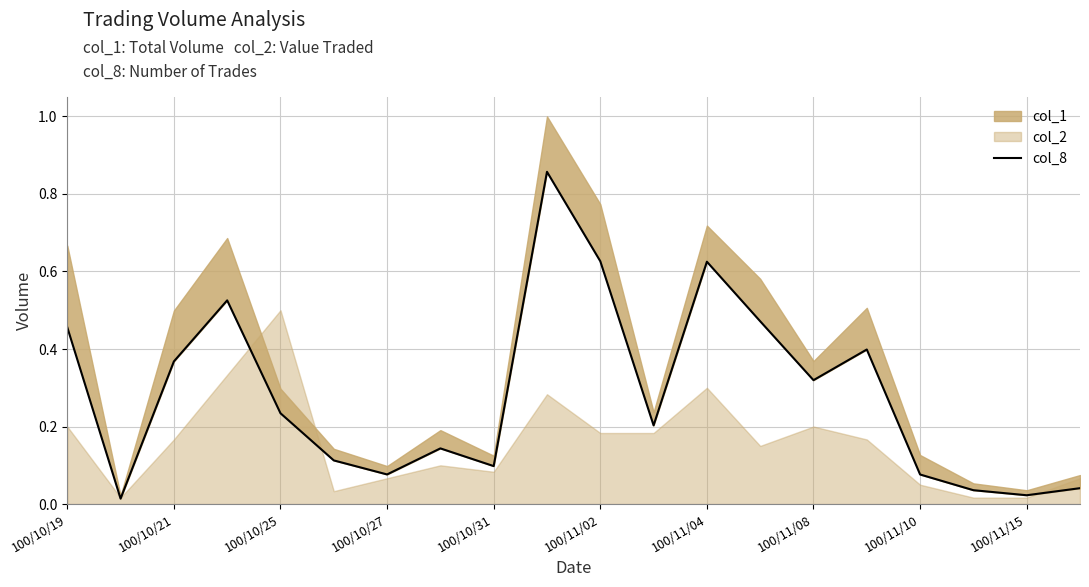

Reading left to right, what are all the values shown in this chart?

0.5	0.0	0.4	0.5	0.2	0.1	0.1	0.1	0.1	0.9	0.6	0.2	0.6	0.5	0.3	0.4	0.1	0.0	0.0	0.0